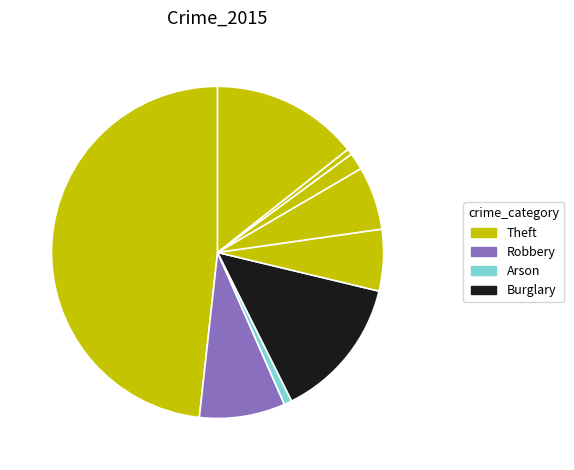

How many slices are in this pie chart?

9